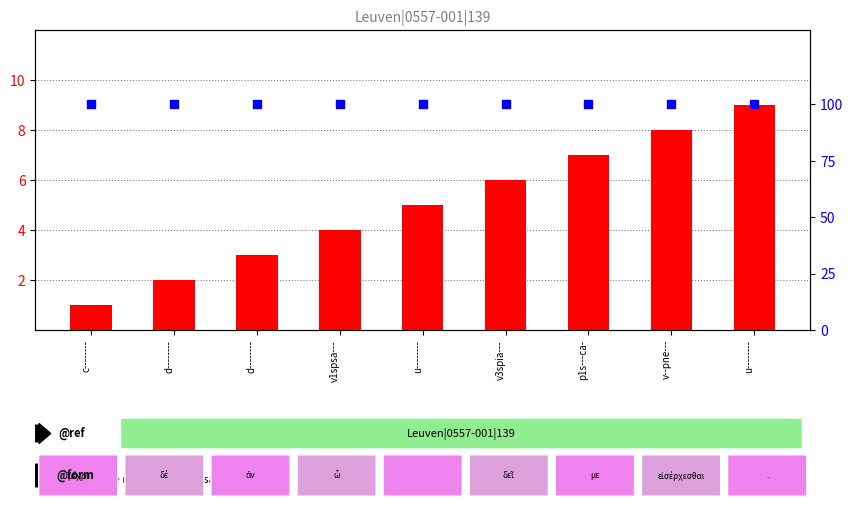

What is the total value across all series at v1spsa---?

104